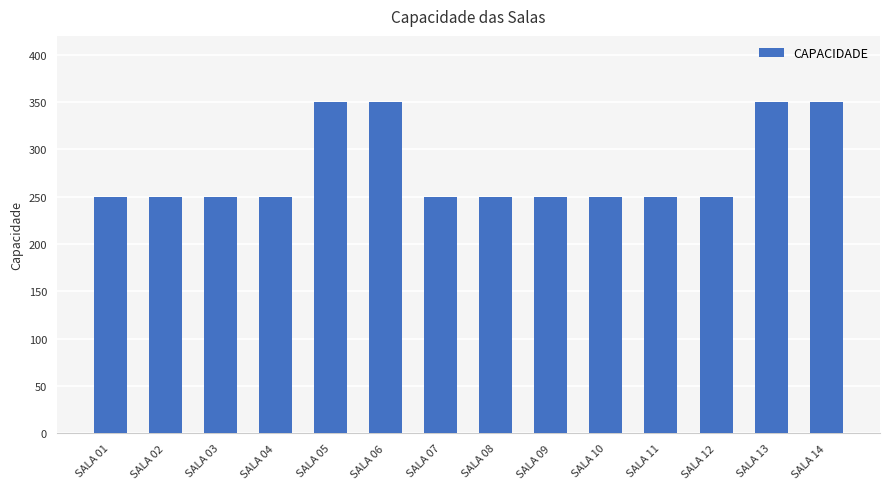

How many bars are there in total?

14